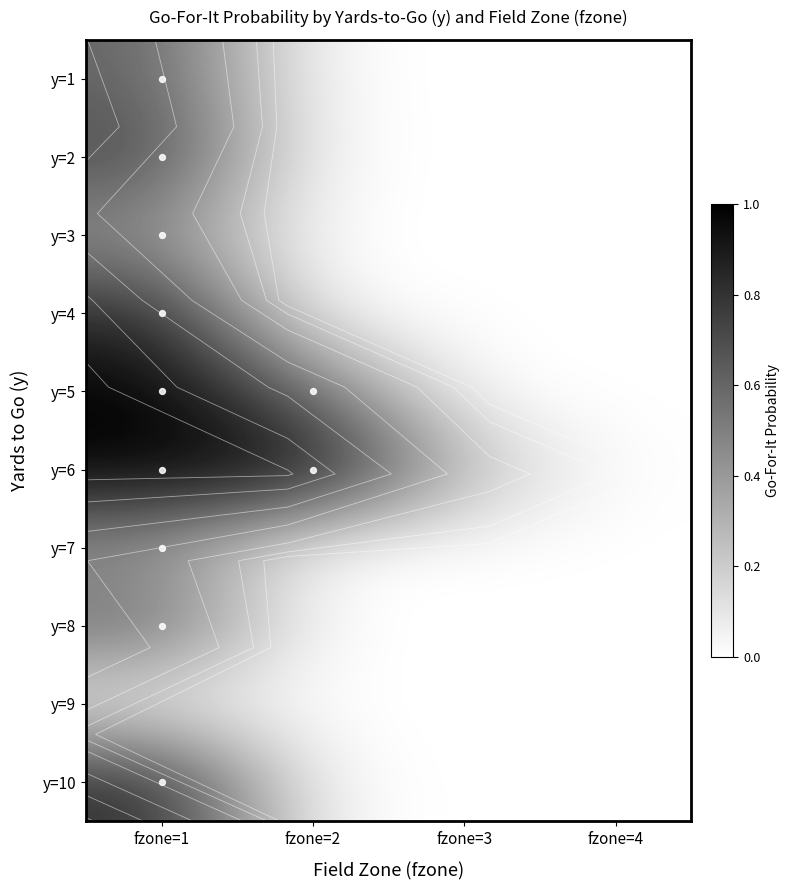

Which series has the largest total across all categories?

y=6